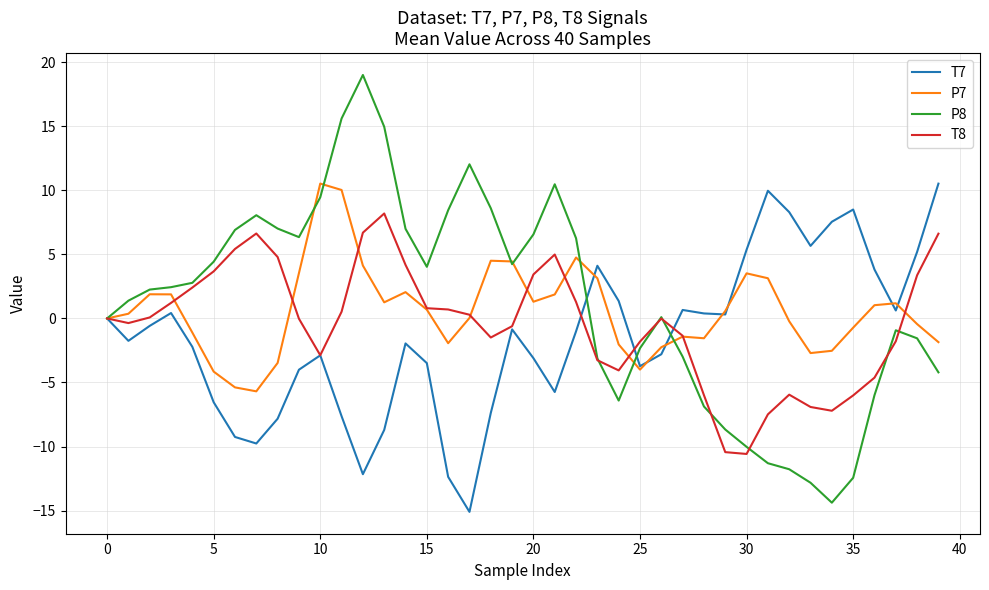

What is the maximum value for P8?

19.0